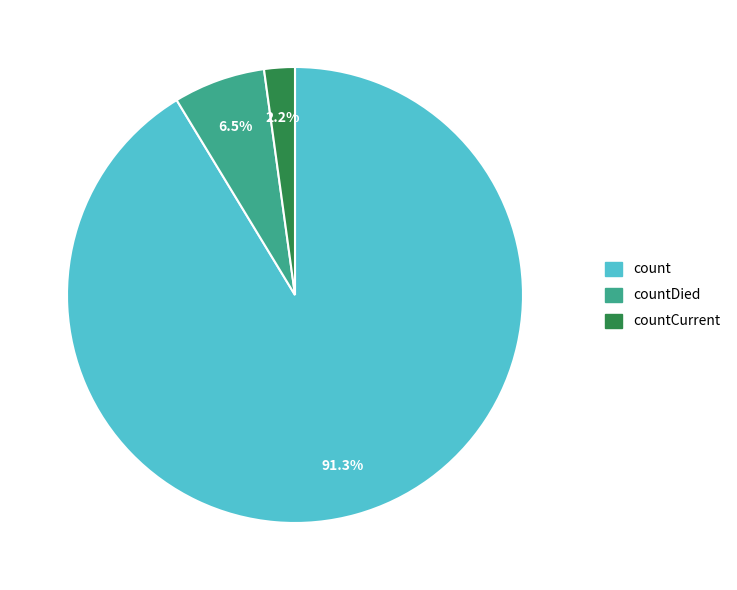

To the nearest percent, what is the average slice percentage?

33%